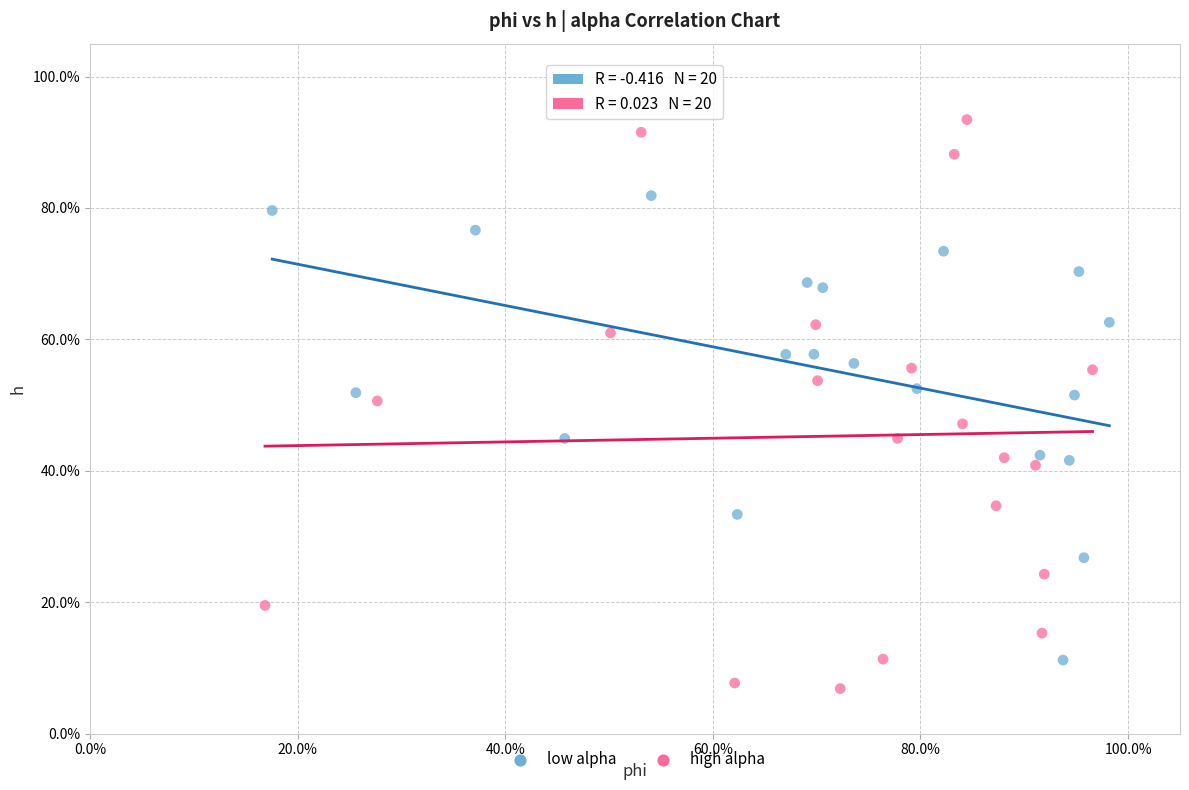

What are all the series names shown in the legend?

low alpha, high alpha